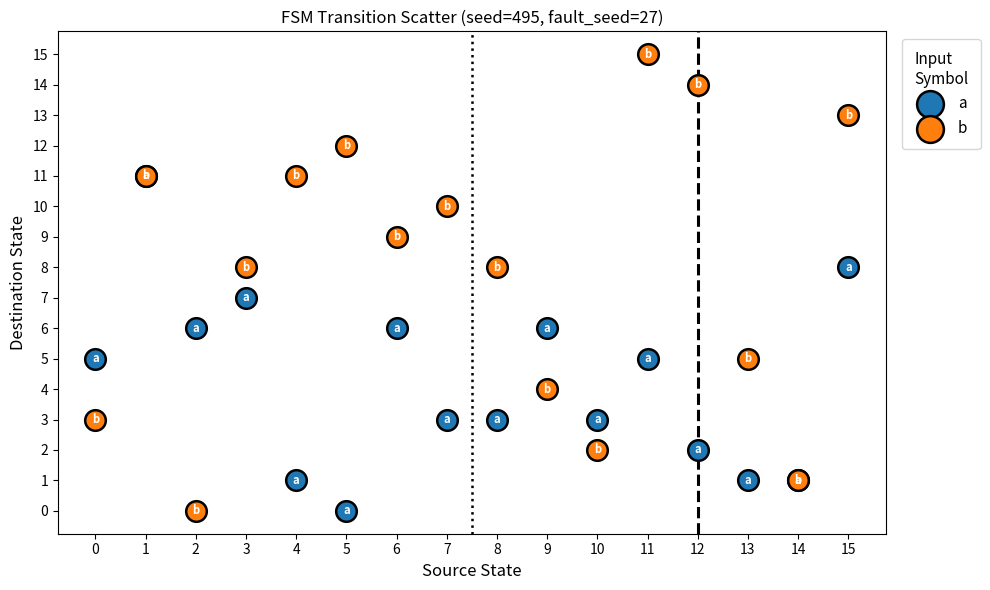

What are all the series names shown in the legend?

a, b